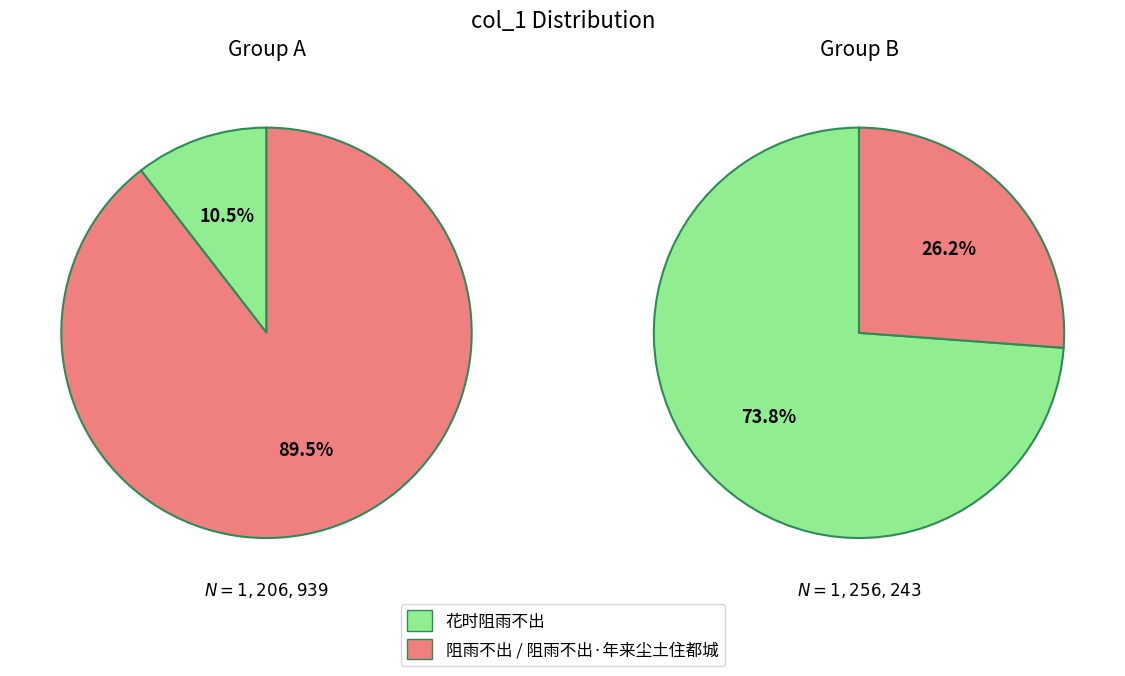

What is the difference between the highest and lowest values at 阻雨不出·年来尘土住都城 (328689)?

598865